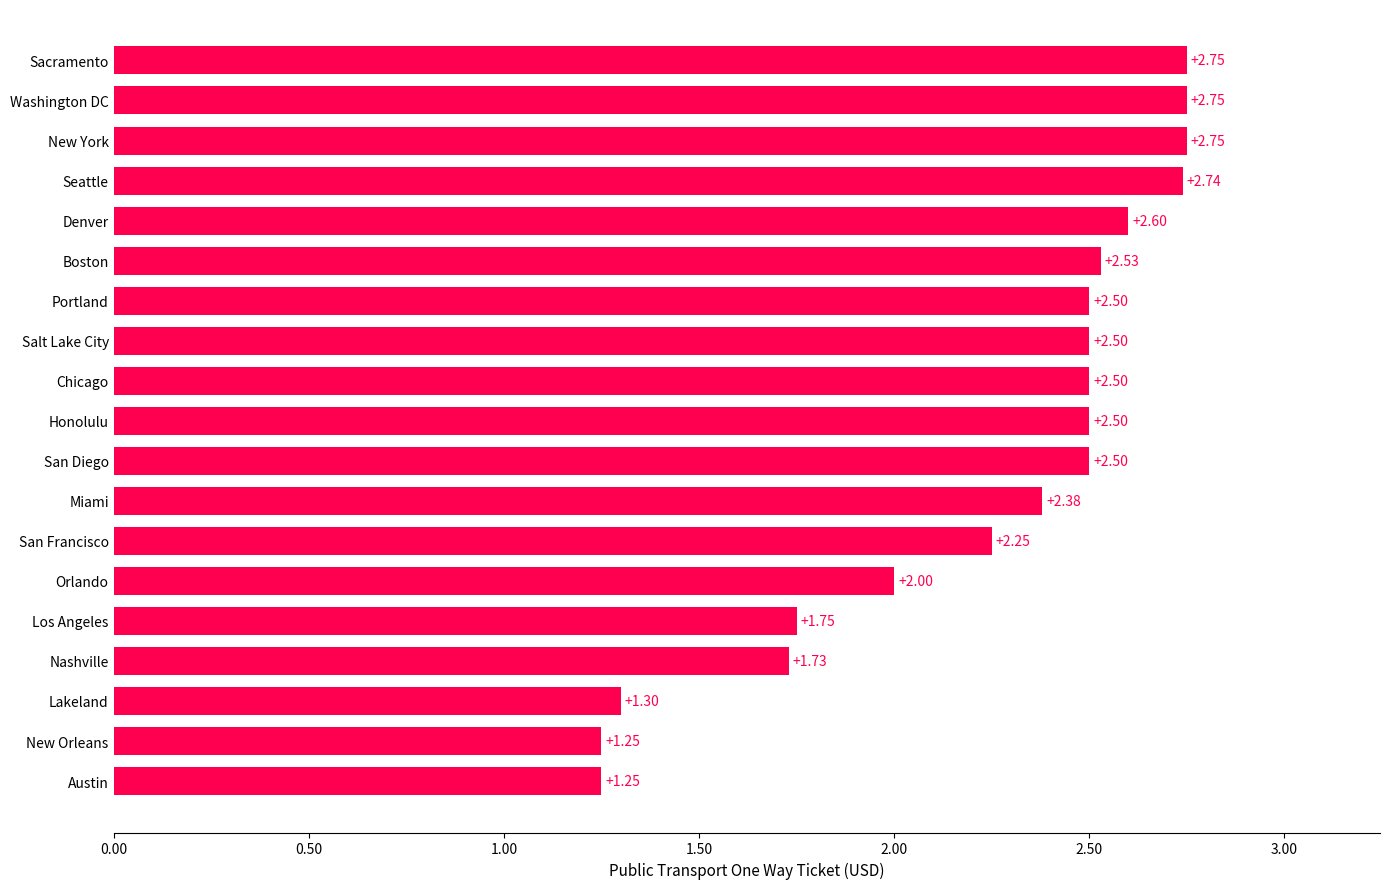

How many bars are there in total?

19